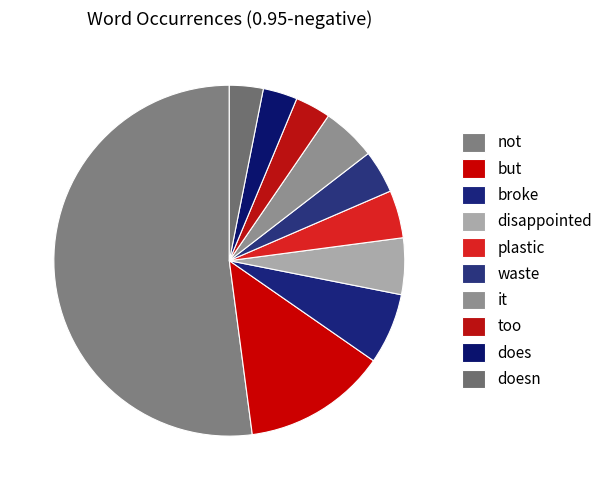

How many slices are in this pie chart?

10